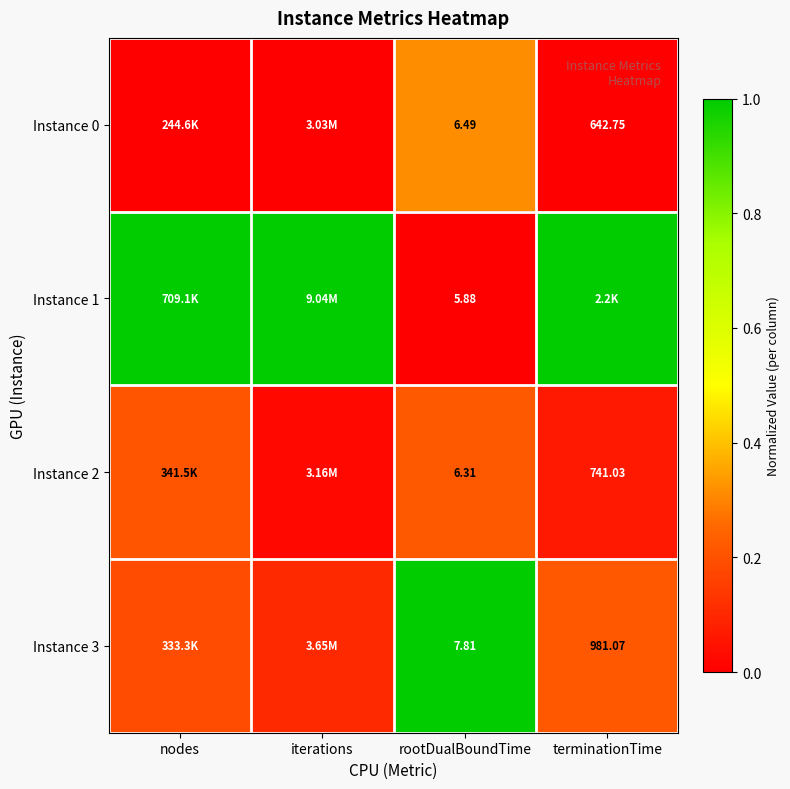

What is the total value across all series at rootDualBoundTime?

26.5